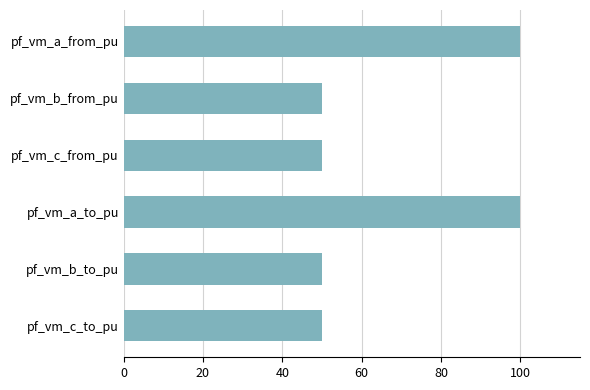

Reading top to bottom, list all the values displayed in this chart.

pf_vm_a_from_pu=100.0	pf_vm_b_from_pu=50.0	pf_vm_c_from_pu=50.0	pf_vm_a_to_pu=100.0	pf_vm_b_to_pu=50.0	pf_vm_c_to_pu=50.0